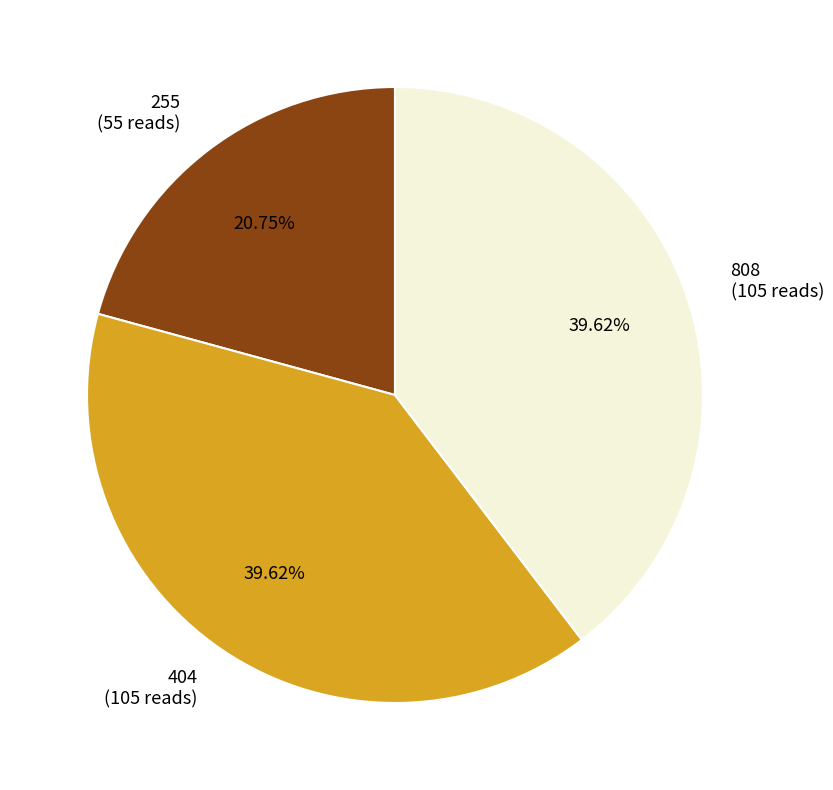

What is the total percentage of 404 and 808?

79.2%